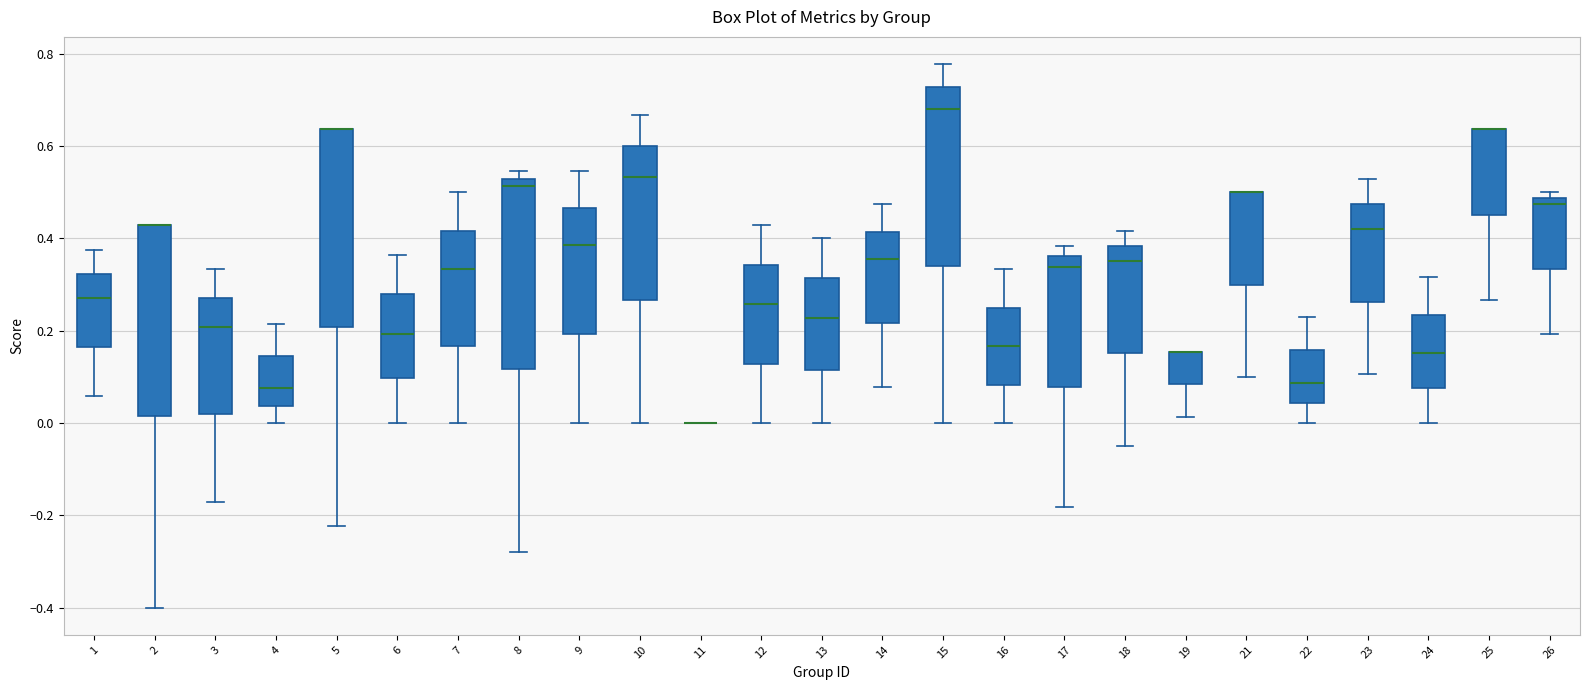

Reading left to right, transcribe this box plot: for each box, give where its median line is, the range the box spans, and where its two whiskers end, as read against the y-axis. The values are not printed on the chart, so give them approximately, as read against the axis.

1: median 0.28, box 0.16 to 0.32, whiskers 0.06 to 0.38
2: median 0.42 (drawn on the box's upper edge), box 0.02 to 0.42, whiskers -0.40 to 0.42
3: median 0.20, box 0.02 to 0.28, whiskers -0.18 to 0.34
4: median 0.08, box 0.04 to 0.14, whiskers 0.00 to 0.22
5: median 0.64 (drawn on the box's upper edge), box 0.20 to 0.64, whiskers -0.22 to 0.64
6: median 0.20, box 0.10 to 0.28, whiskers 0.00 to 0.36
7: median 0.34, box 0.16 to 0.42, whiskers 0.00 to 0.50
8: median 0.52 (just below the box's upper edge), box 0.12 to 0.52, whiskers -0.28 to 0.54
9: median 0.38, box 0.20 to 0.46, whiskers 0.00 to 0.54
10: median 0.54, box 0.26 to 0.60, whiskers 0.00 to 0.66
11: box collapsed to a line at 0.00, whiskers 0.00 to 0.00
12: median 0.26, box 0.12 to 0.34, whiskers 0.00 to 0.42
13: median 0.22, box 0.12 to 0.32, whiskers 0.00 to 0.40
14: median 0.36, box 0.22 to 0.42, whiskers 0.08 to 0.48
15: median 0.68, box 0.34 to 0.72, whiskers 0.00 to 0.78
16: median 0.16, box 0.08 to 0.26, whiskers 0.00 to 0.34
17: median 0.34, box 0.08 to 0.36, whiskers -0.18 to 0.38
18: median 0.36, box 0.16 to 0.38, whiskers -0.04 to 0.42
19: median 0.16 (drawn on the box's upper edge), box 0.08 to 0.16, whiskers 0.02 to 0.16
21: median 0.50 (drawn on the box's upper edge), box 0.30 to 0.50, whiskers 0.10 to 0.50
22: median 0.08, box 0.04 to 0.16, whiskers 0.00 to 0.24
23: median 0.42, box 0.26 to 0.48, whiskers 0.10 to 0.52
24: median 0.16, box 0.08 to 0.24, whiskers 0.00 to 0.32
25: median 0.64 (drawn on the box's upper edge), box 0.46 to 0.64, whiskers 0.26 to 0.64
26: median 0.48 (just below the box's upper edge), box 0.34 to 0.48, whiskers 0.20 to 0.50